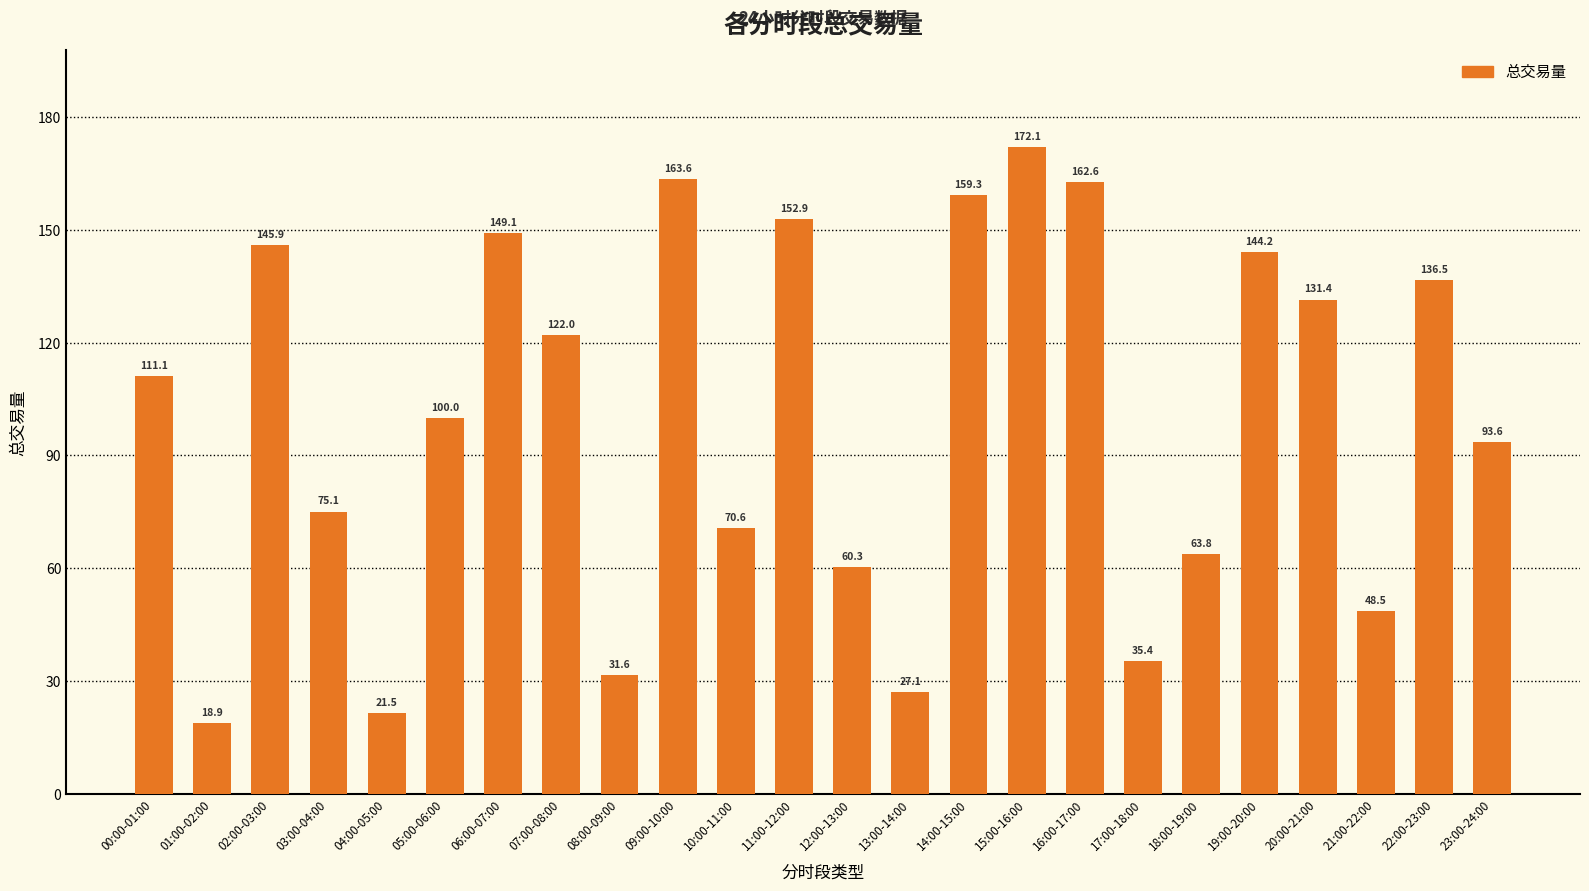

What is the greatest value displayed?

172.1